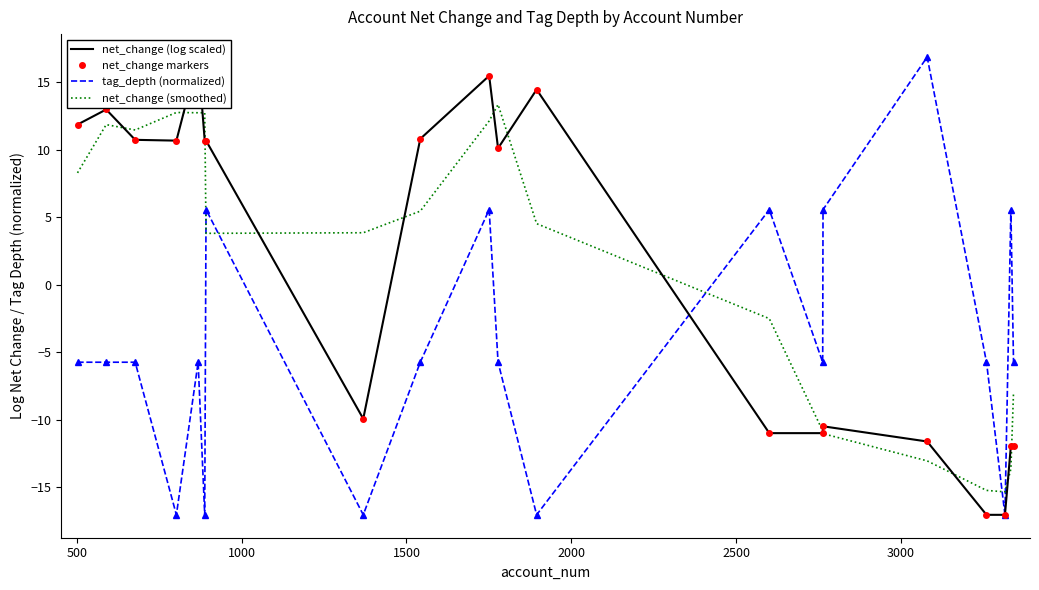

True or false: net_change (smoothed) and tag_depth (normalized) intersect in this chart.

True